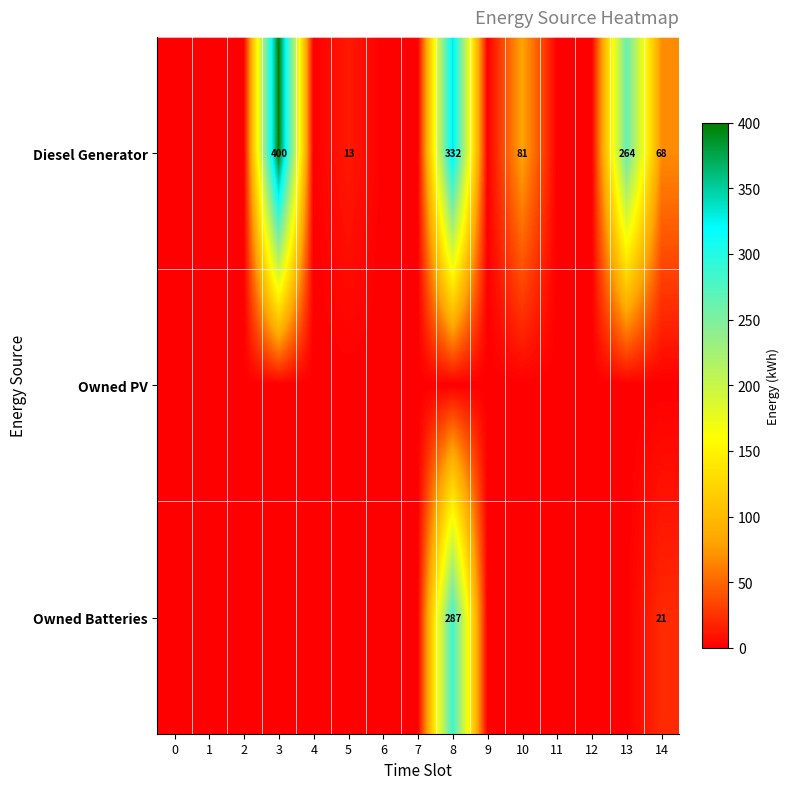

What is the greatest value displayed?

400